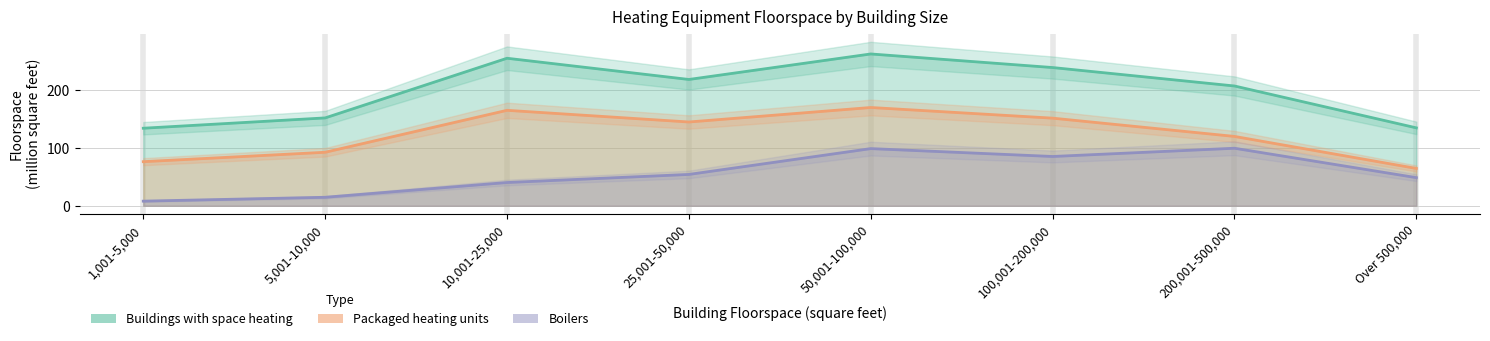

True or false: Buildings with space heating has more than 2 points higher than both neighbors.

False